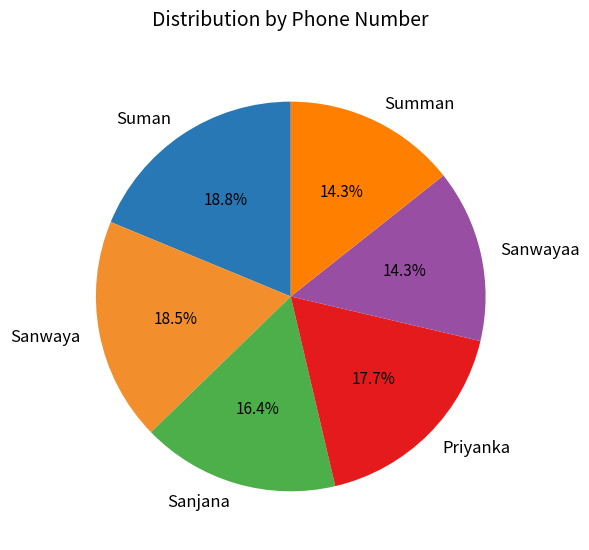

Is it true that Priyanka is 7% of the pie?

False